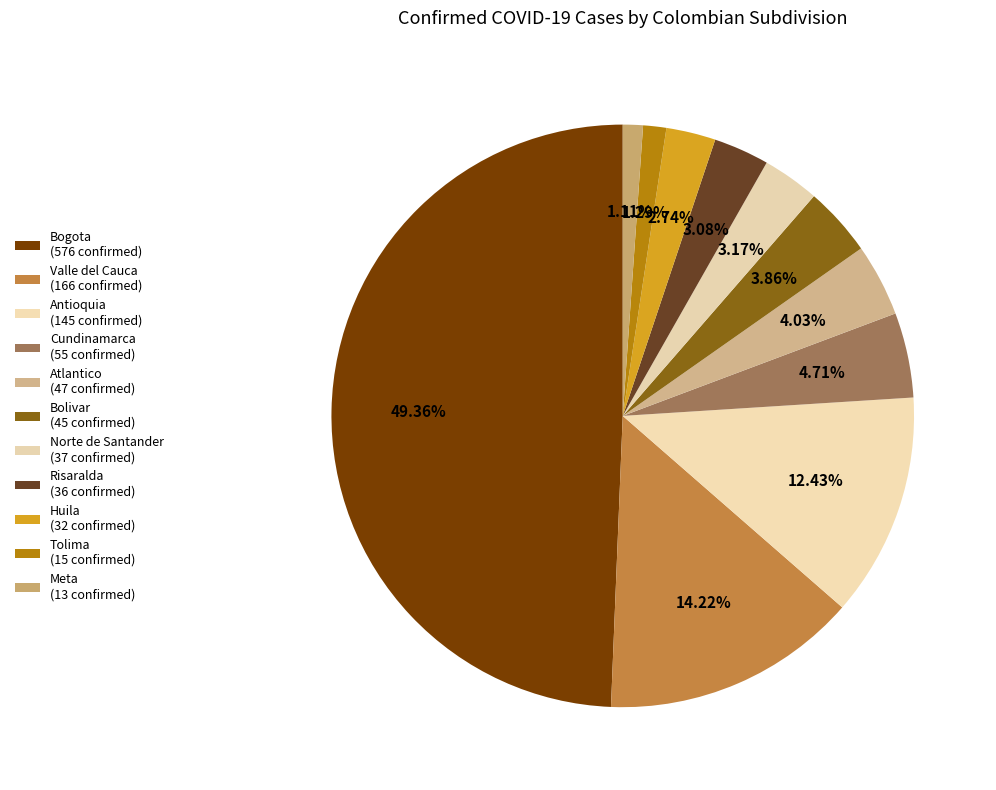

What is the change in value from Antioquia to Huila?

-113